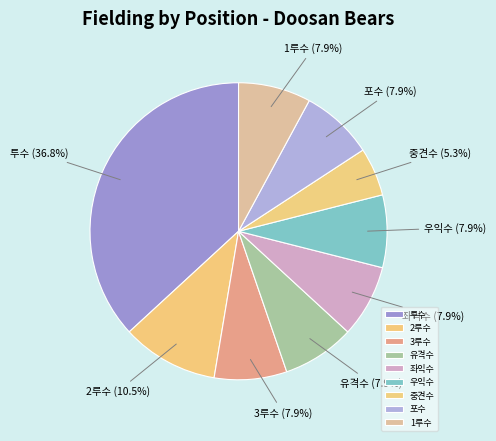

How many slices are in this pie chart?

9